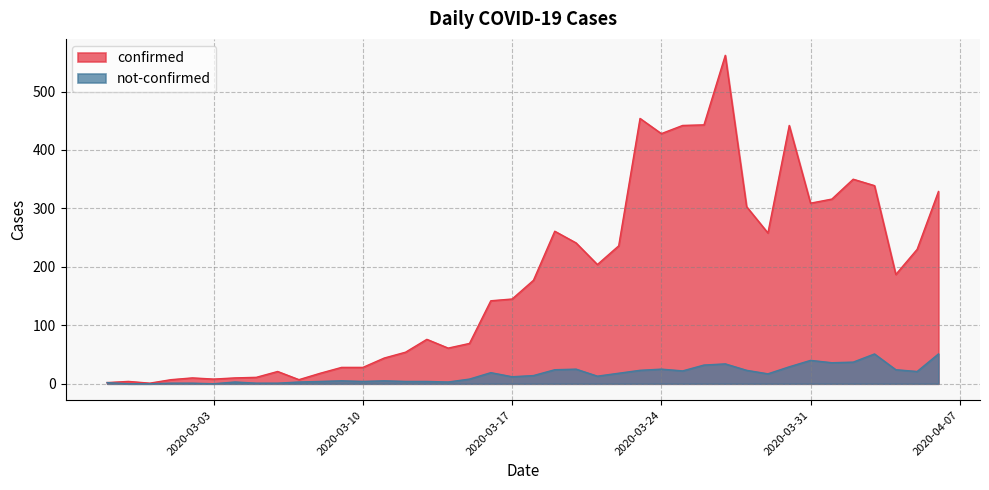

In not-confirmed, how many points are higher than both neighbors (excluding endpoints)?

9